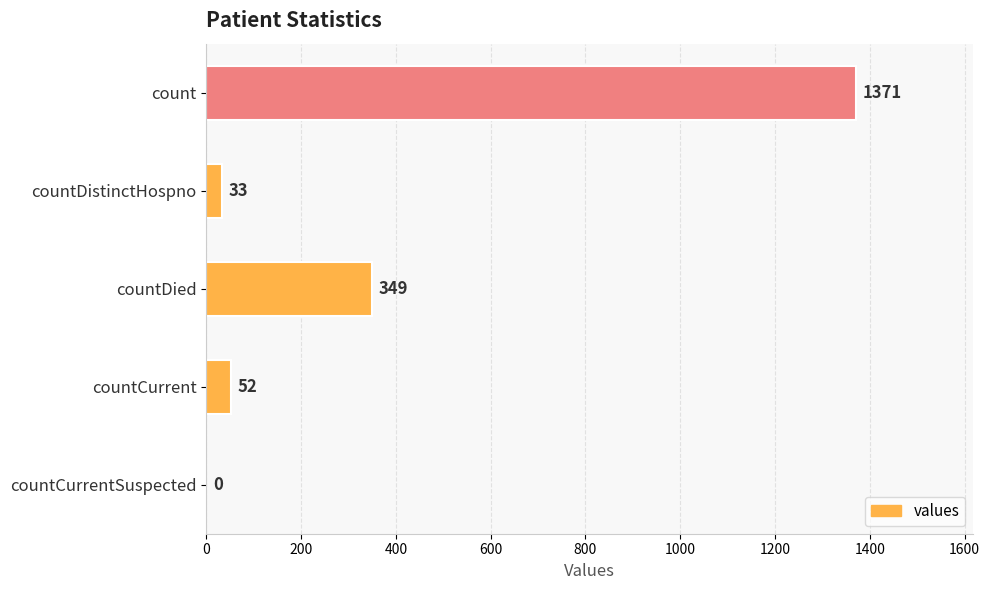

What is the change in value from count to countCurrentSuspected?

-1371